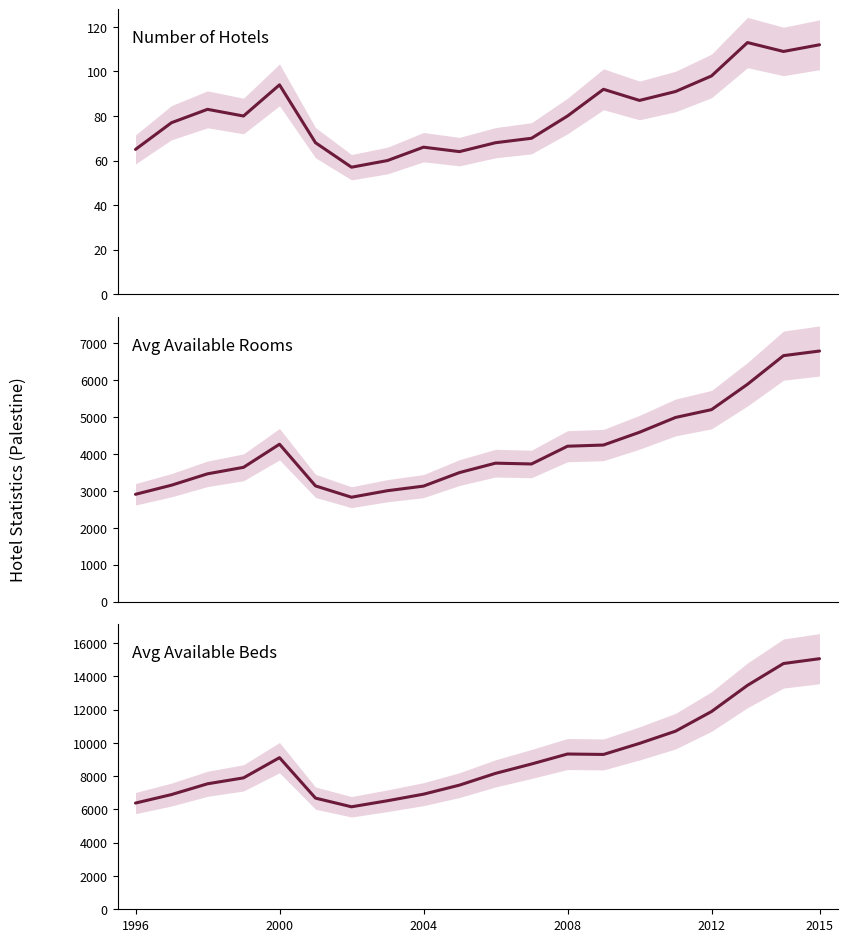

Rank the series by their maximum value, from lowest to highest.

Number of Hotels, Avg Available Rooms, Avg Available Beds